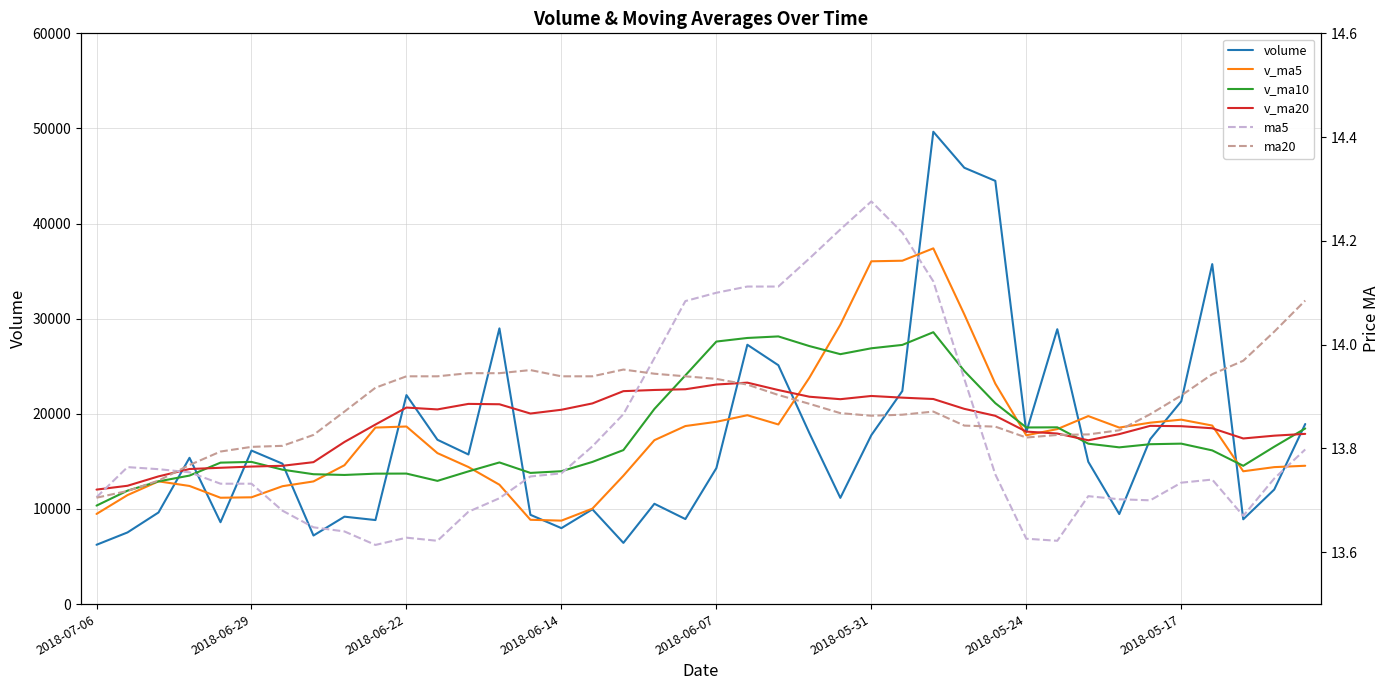

Which series has the largest range (max minus min)?

volume